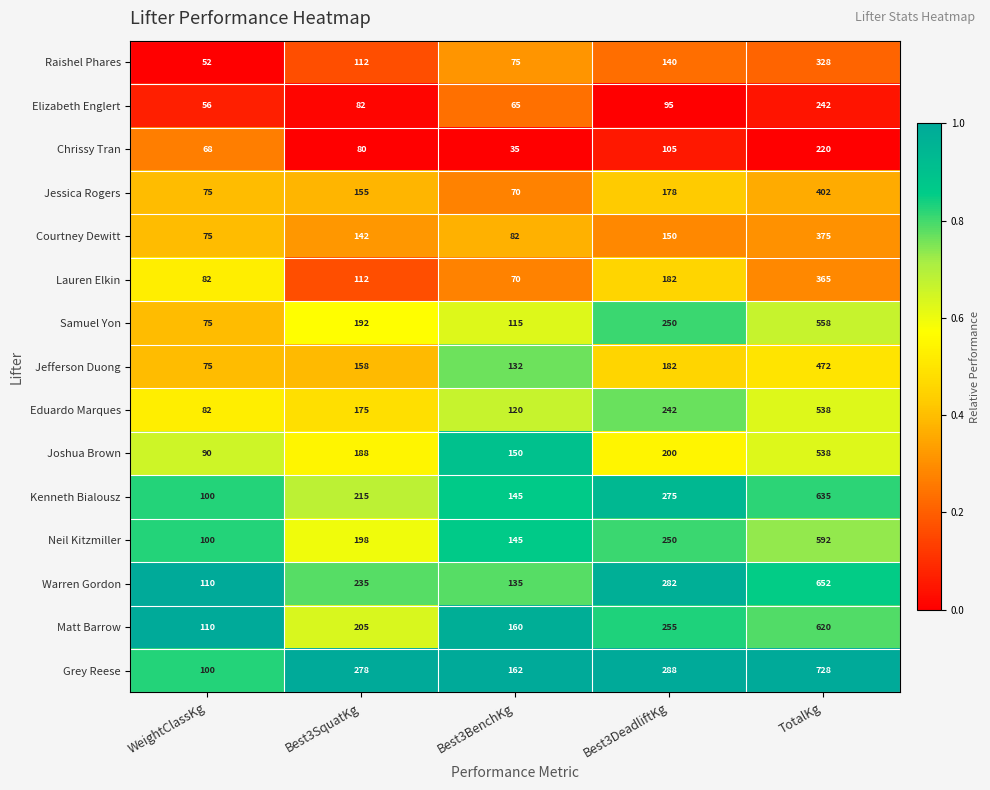

Where is Courtney Dewitt nearest to the value 225?

Best3DeadliftKg